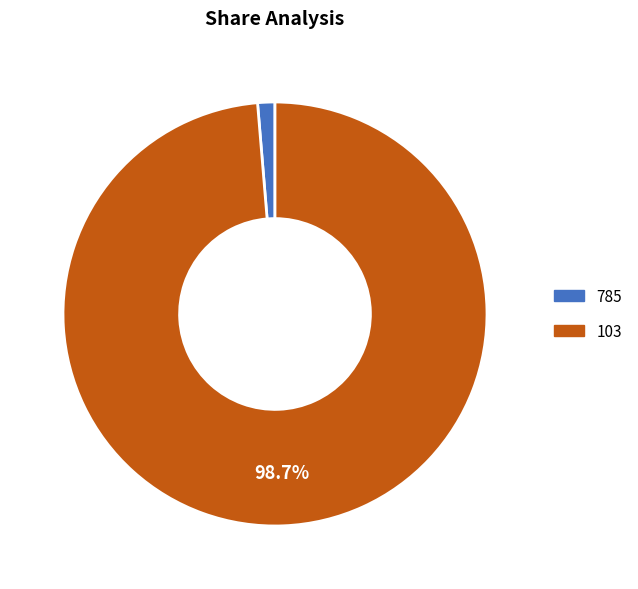

Which category has the smallest portion of the pie?

785